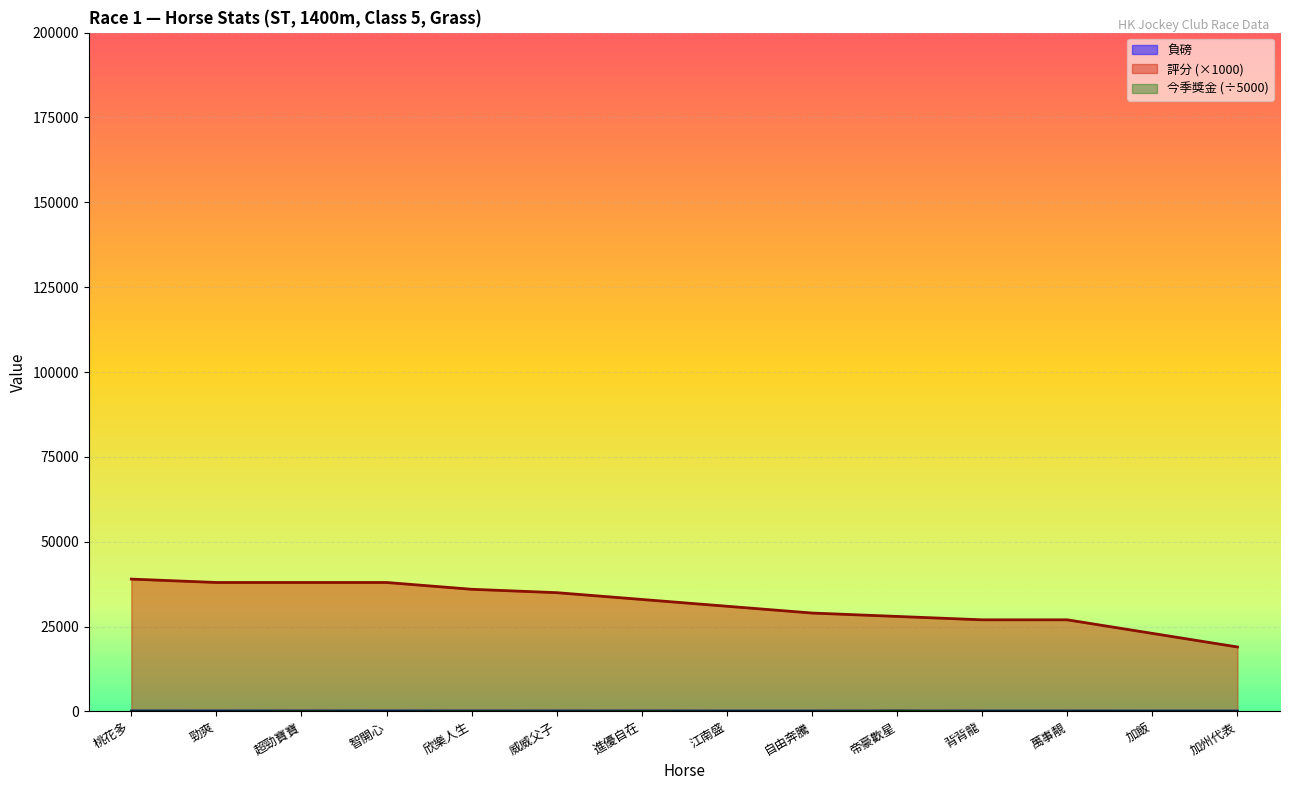

Which series ends up on top after the final intersection of 今季獎金(萬) and 負磅?

負磅